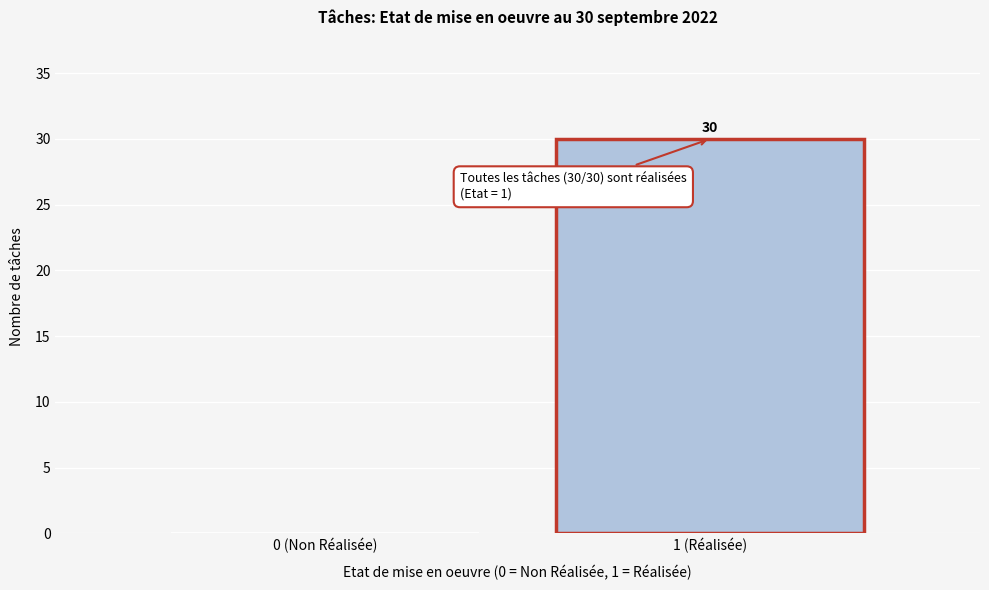

Reading right to left, transcribe all the data shown in this chart.

1 (Réalisée)=30	0 (Non Réalisée)=0